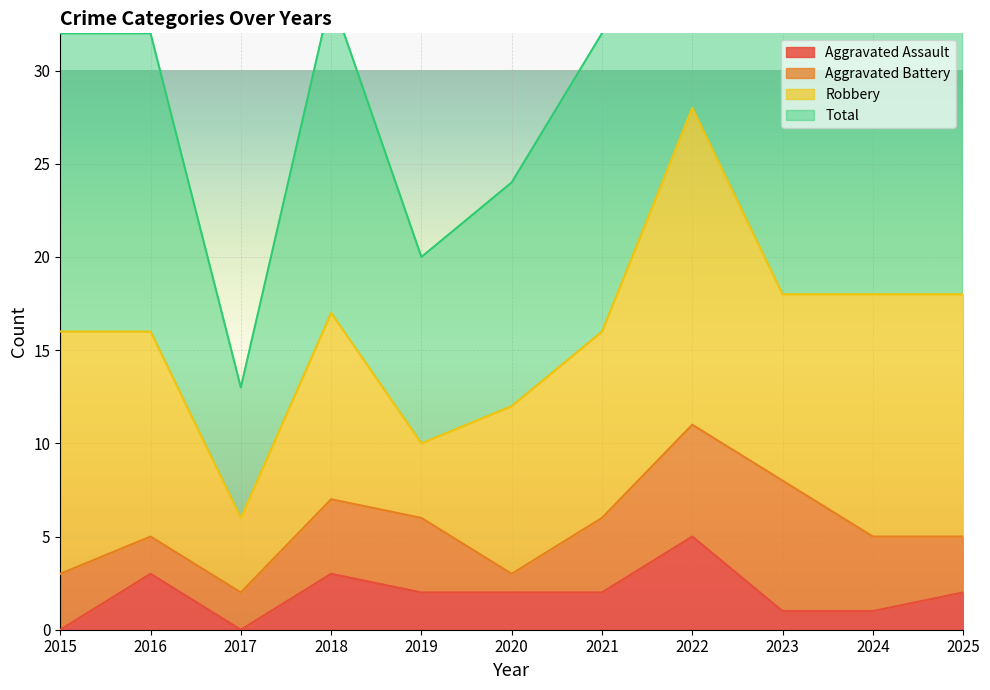

True or false: Aggravated Assault and Total intersect in this chart.

False